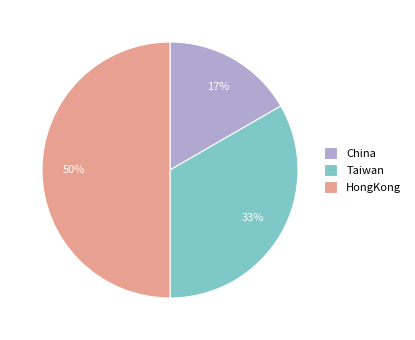

The China slice represents 5% of the pie. True or false?

False